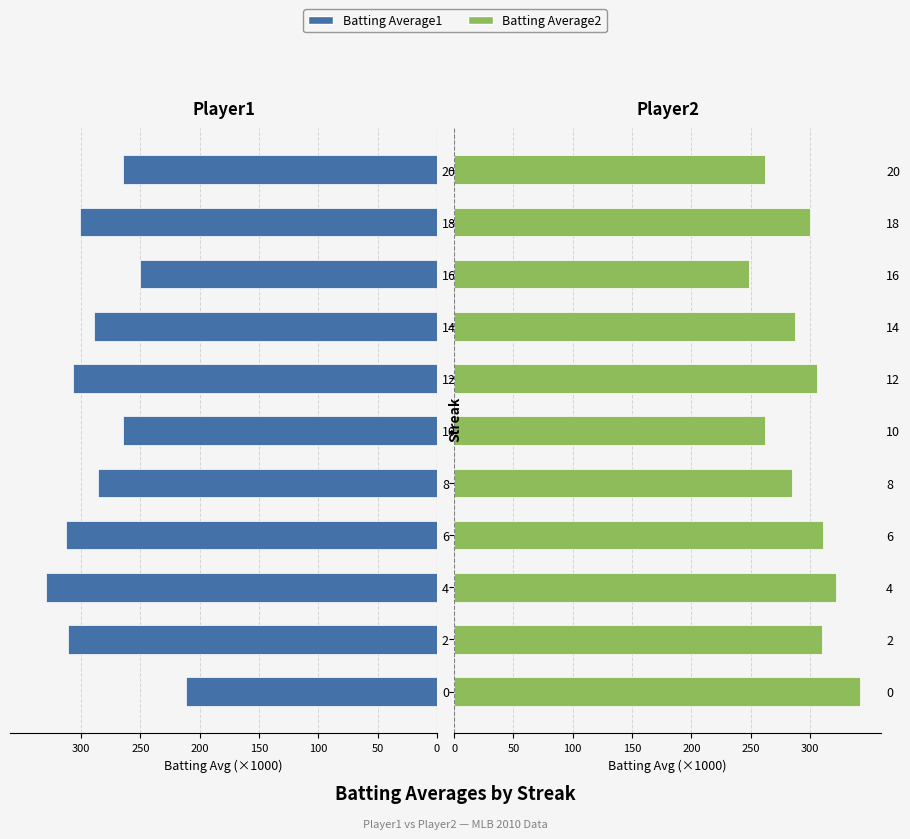

Rank the series by their maximum value, from highest to lowest.

Batting Average2, Batting Average1